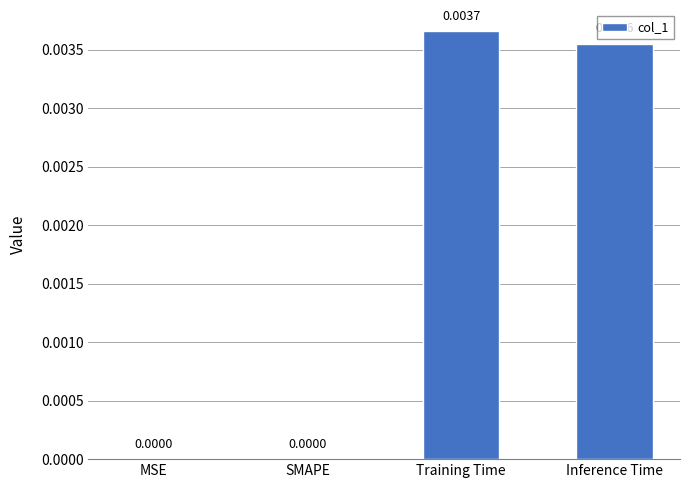

Between Training Time and SMAPE, which is larger?

Training Time